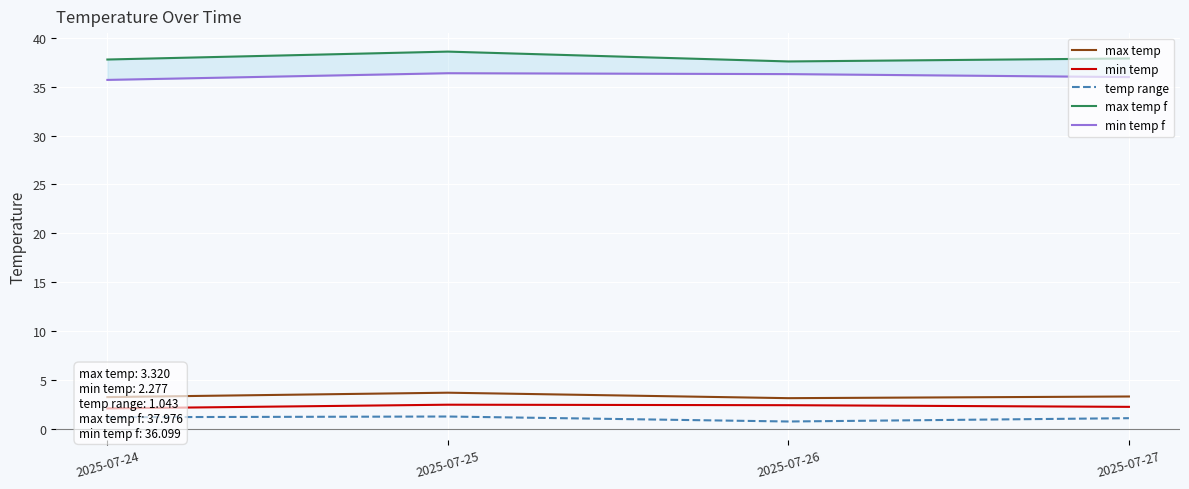

Is it true that min temp f equals 53.0 at 2025-07-26?

False